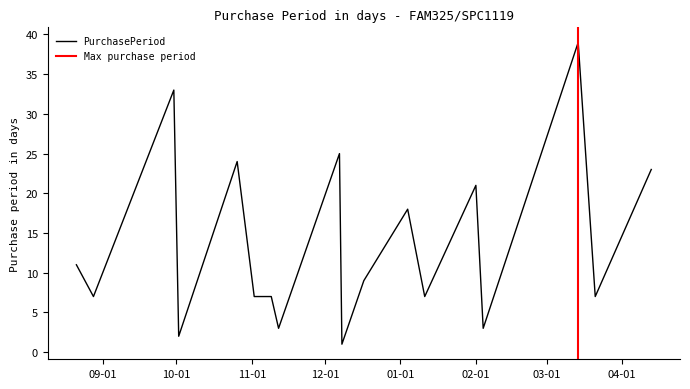

Rank the categories by value from lowest to highest.

2015-12-08, 2015-10-02, 2015-11-12, 2016-02-04, 2015-08-28, 2015-11-02, 2015-11-09, 2016-01-11, 2016-03-21, 2015-12-17, 2015-08-21, 2016-01-04, 2016-02-01, 2016-04-13, 2015-10-26, 2015-12-07, 2015-09-30, 2016-03-14